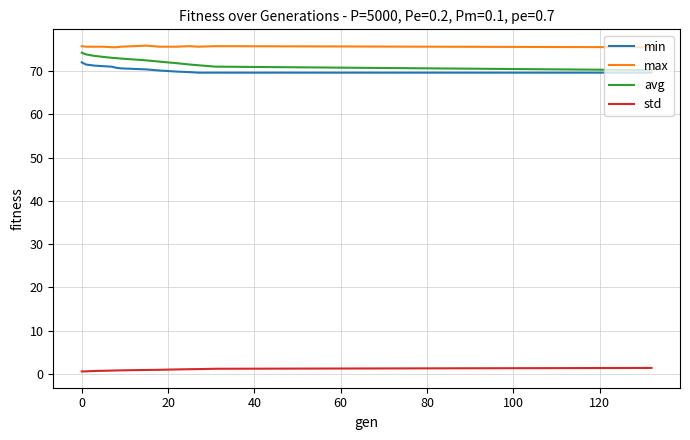

True or false: min and std cross at least once.

False